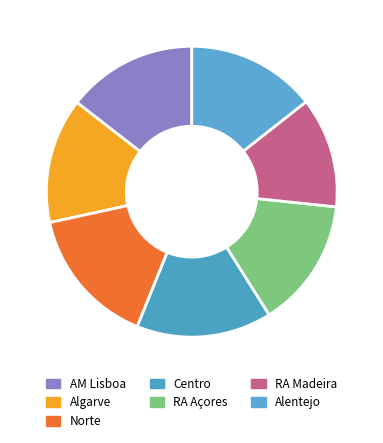

What is the smallest slice in the pie chart?

RA Madeira